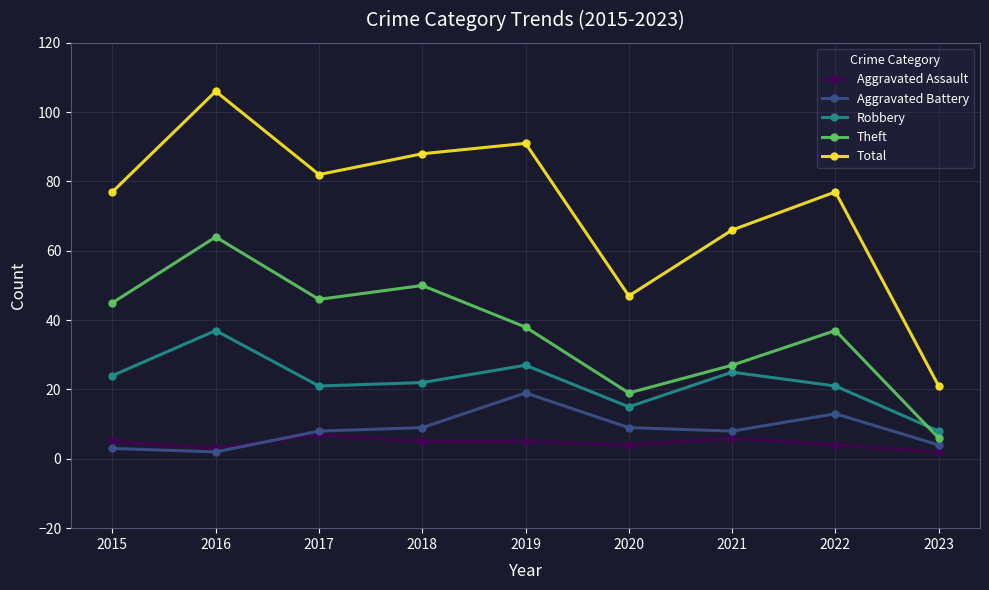

Where is the first local maximum for Theft?

2016